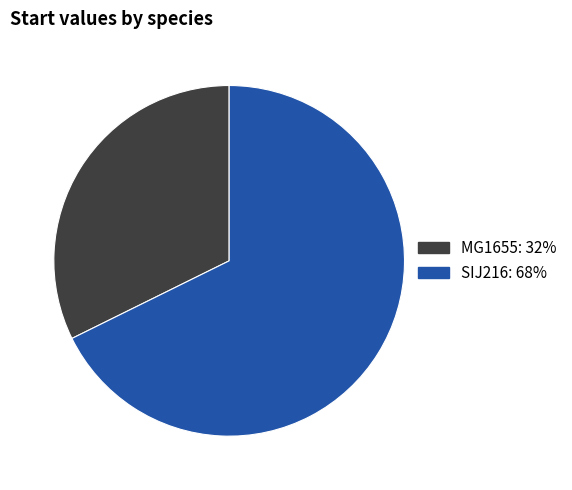

Approximately how many times larger is the value at MG1655: 32% compared to SIJ216: 68%?

0.5